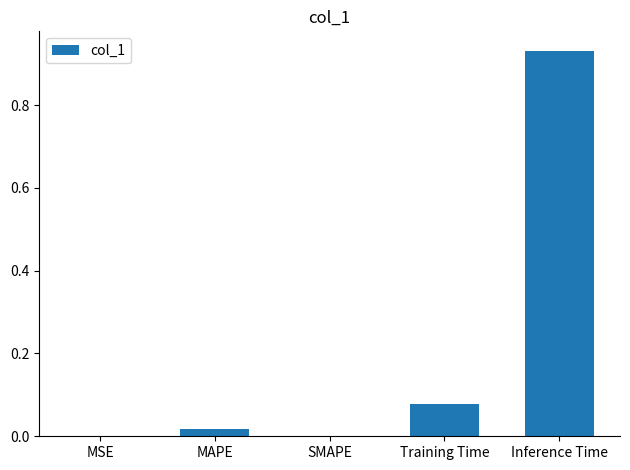

Between SMAPE and Training Time, which is larger?

Training Time